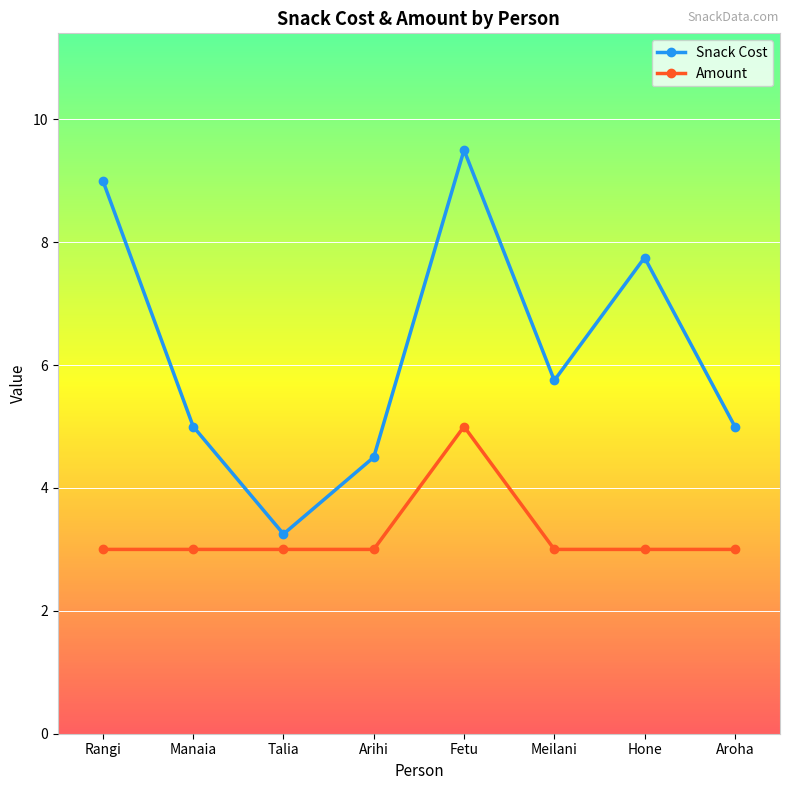

Which category has the lowest value in the Snack Cost series?

Talia